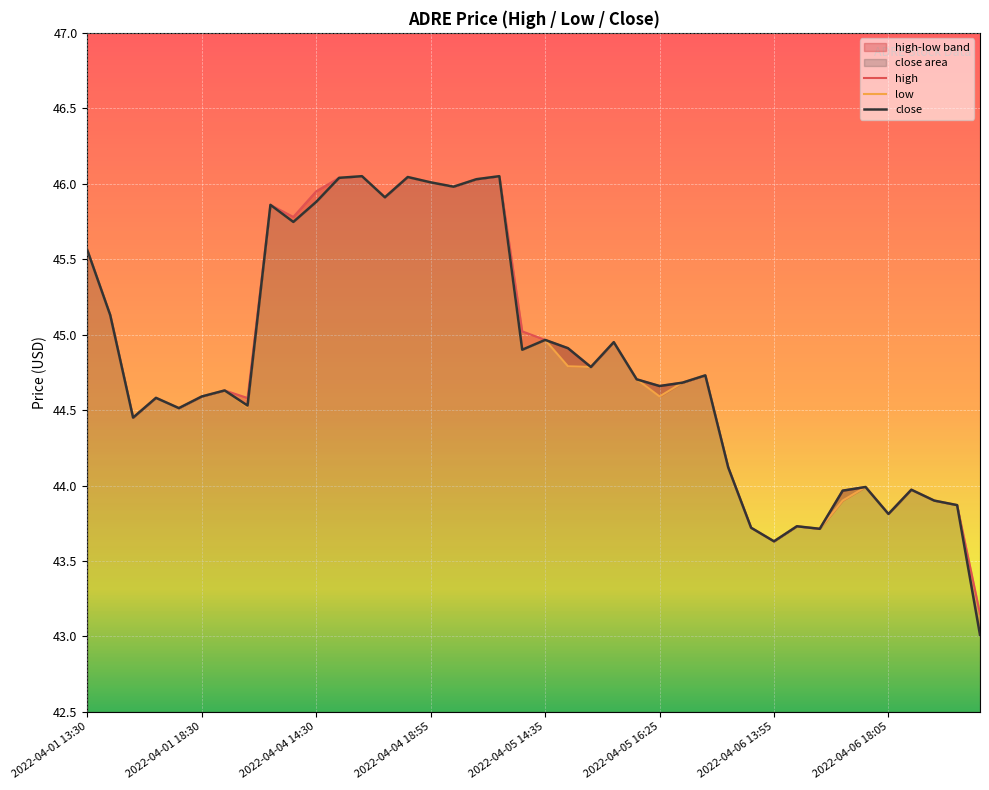

What is the average value of the low series?

44.8